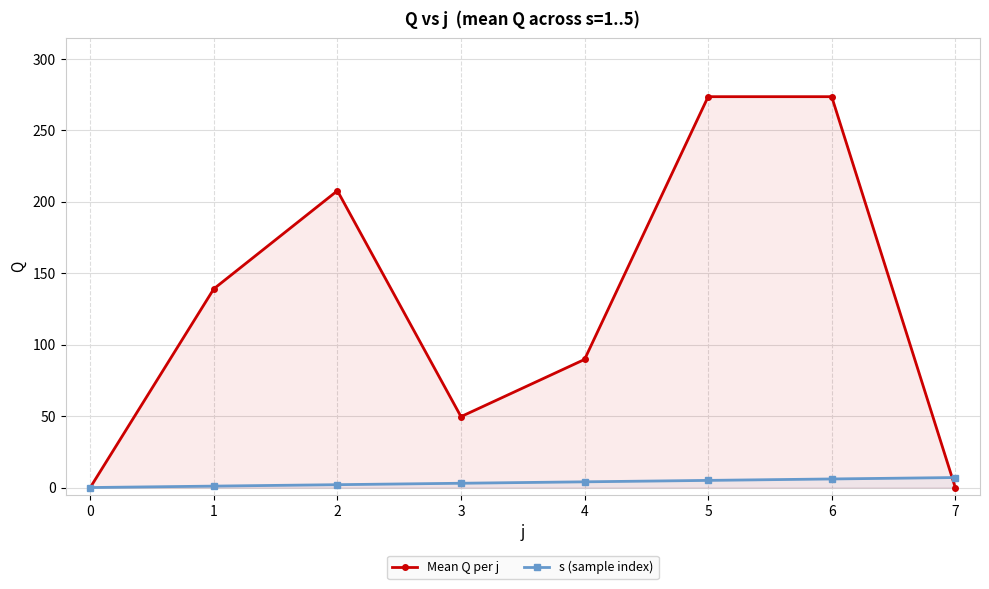

Reading left to right, what are all the values shown in this chart?

Mean Q per j: 0=0.0	1=139.0	2=207.6	3=49.6	4=89.6	5=273.4	6=273.4	7=0.0
s (sample index): 0=0.0	1=1.0	2=2.0	3=3.0	4=4.0	5=5.0	6=6.0	7=7.0